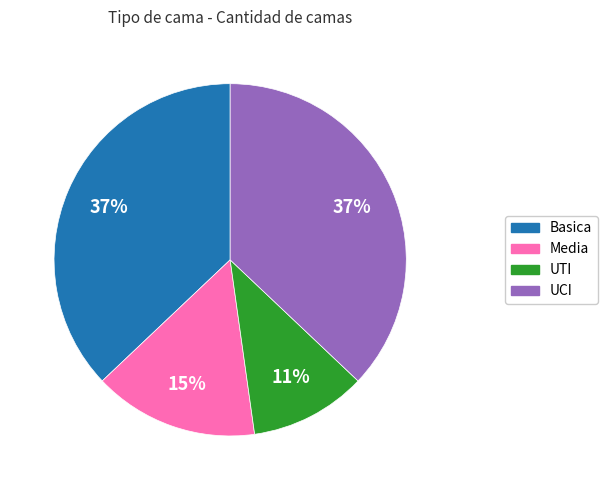

What is the ratio of the value at Media to the value at UCI?

0.4